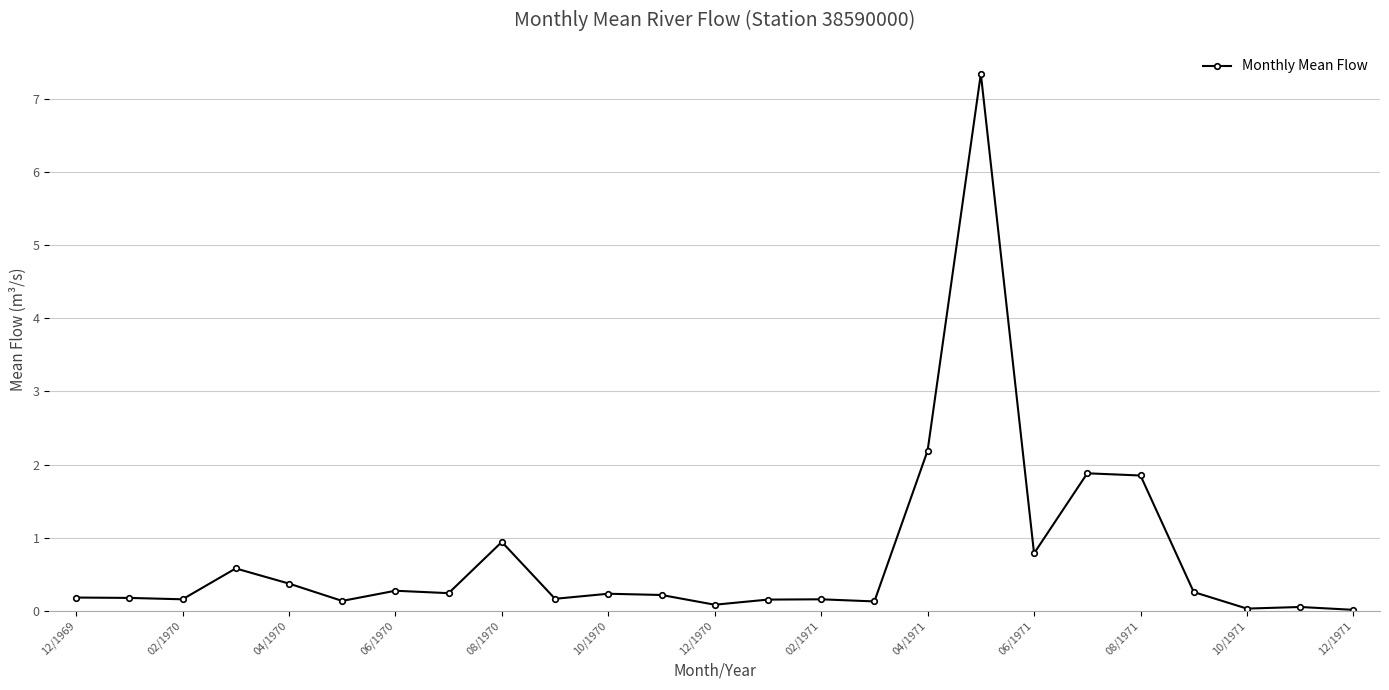

What is the value of the 15th point from the left?

0.2